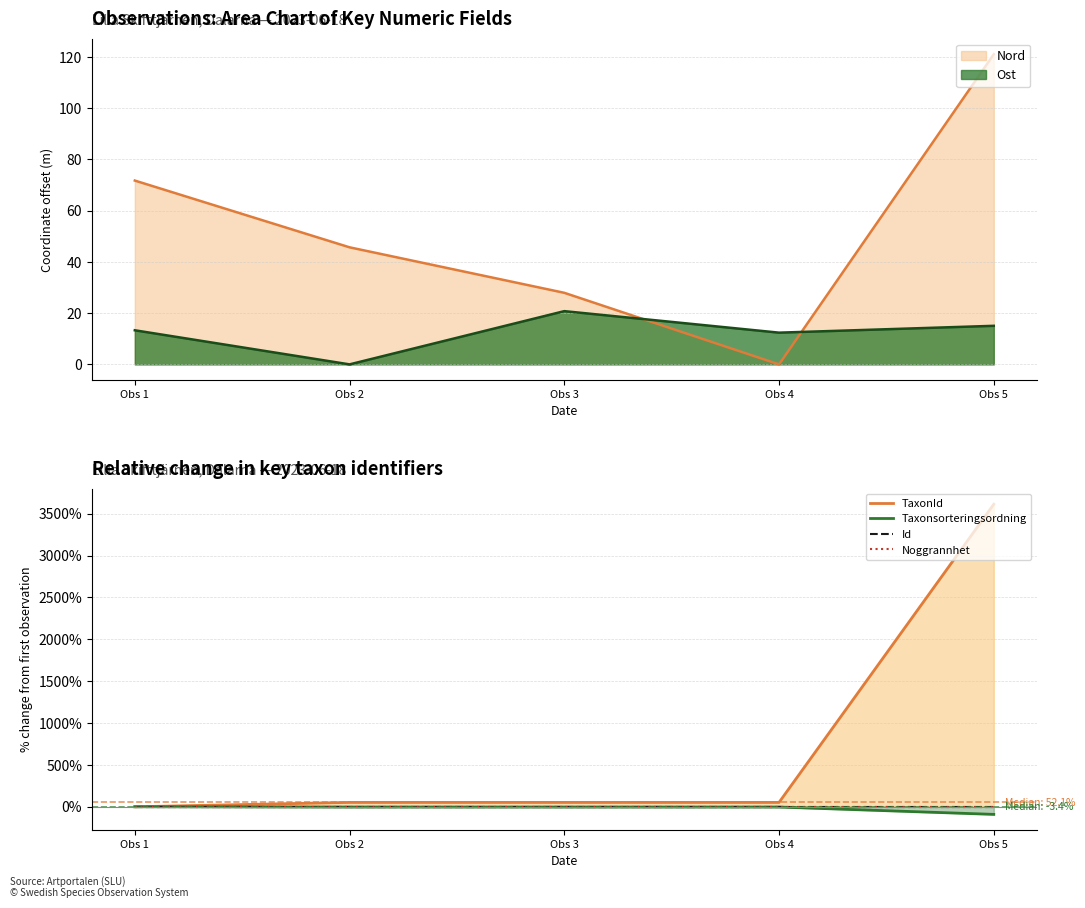

True or false: Id and Taxonsorteringsordning cross at least once.

False